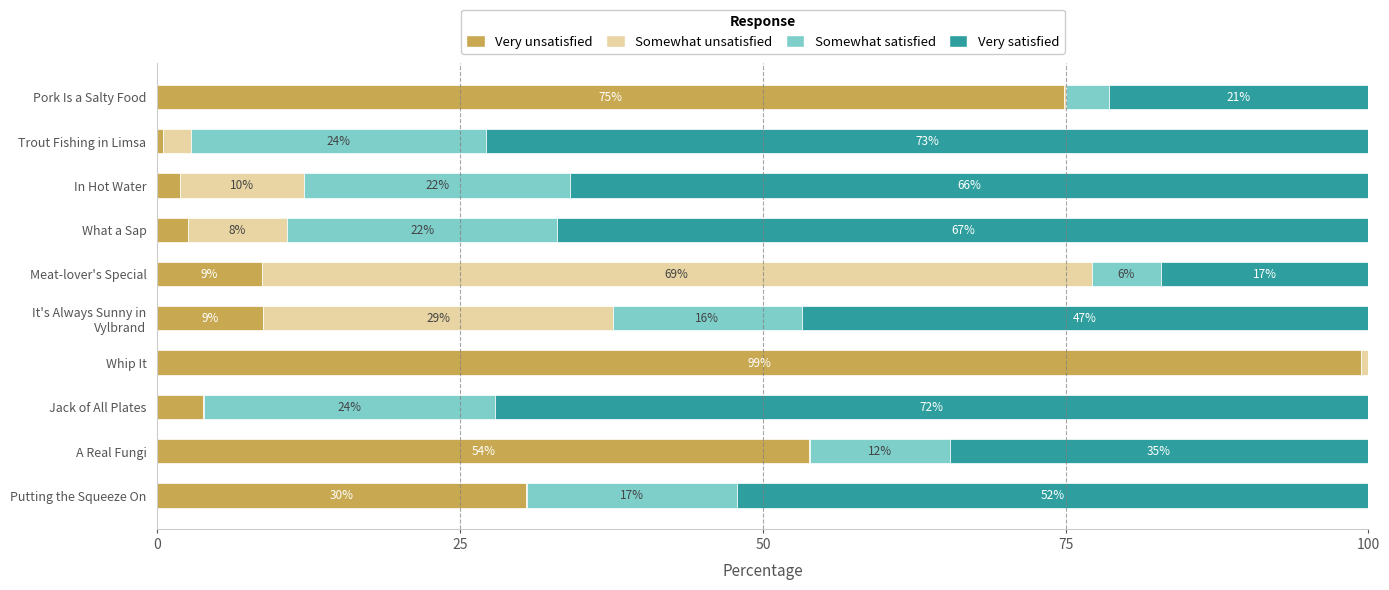

What is the total value across all series at In Hot Water?

100.0